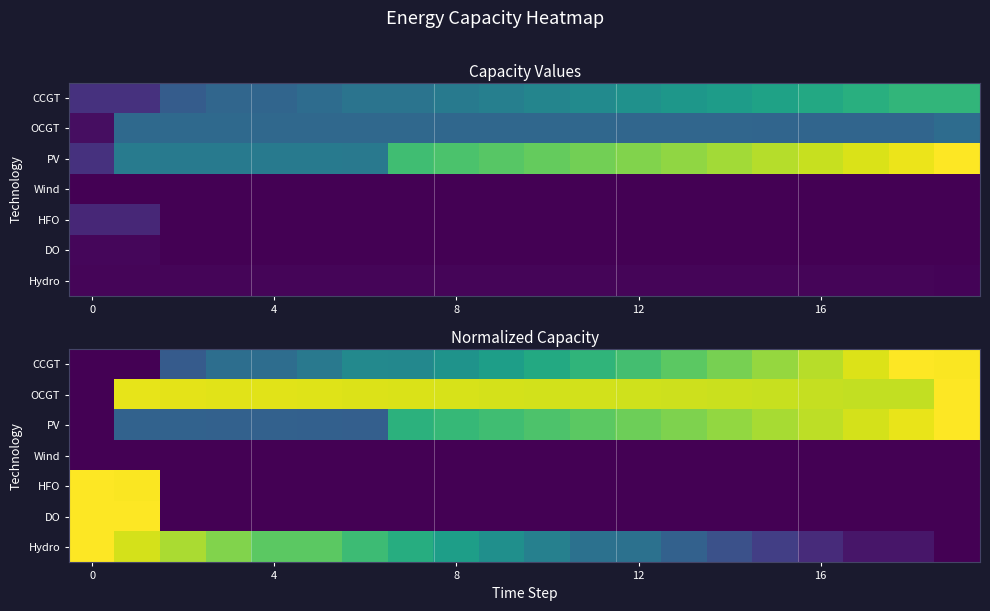

The CCGT series shows 0.6 at 4. True or false?

False